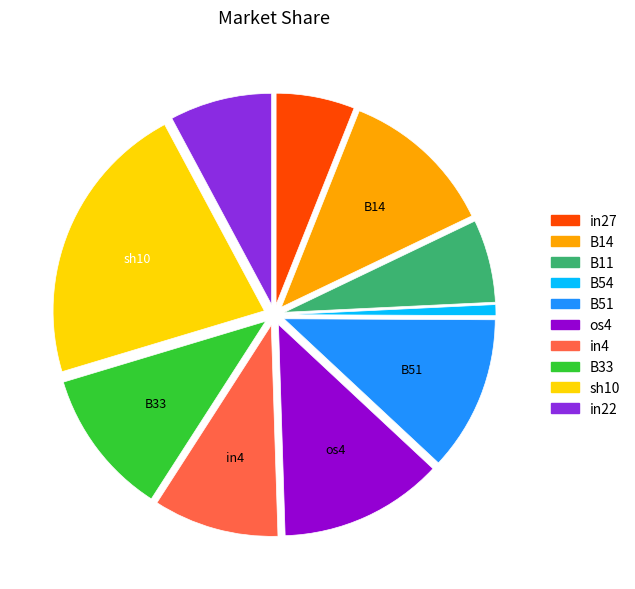

Does any single category account for the majority?

No